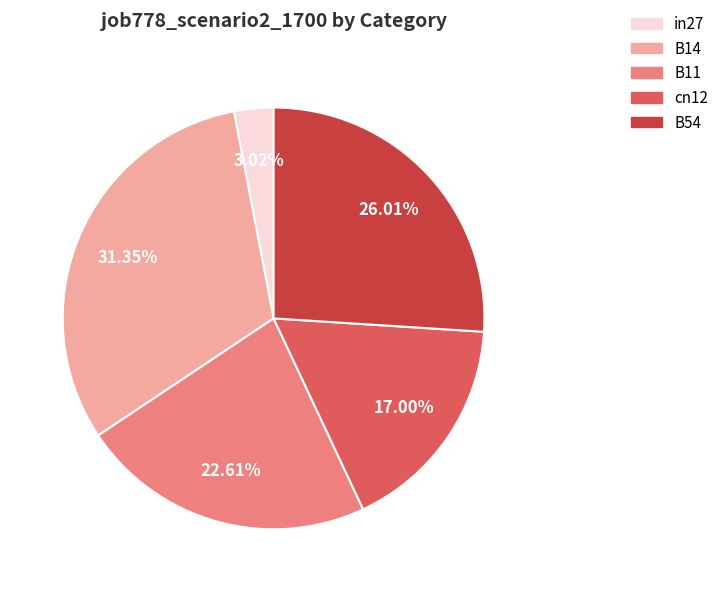

What portion of the pie excludes B54?

74.0%